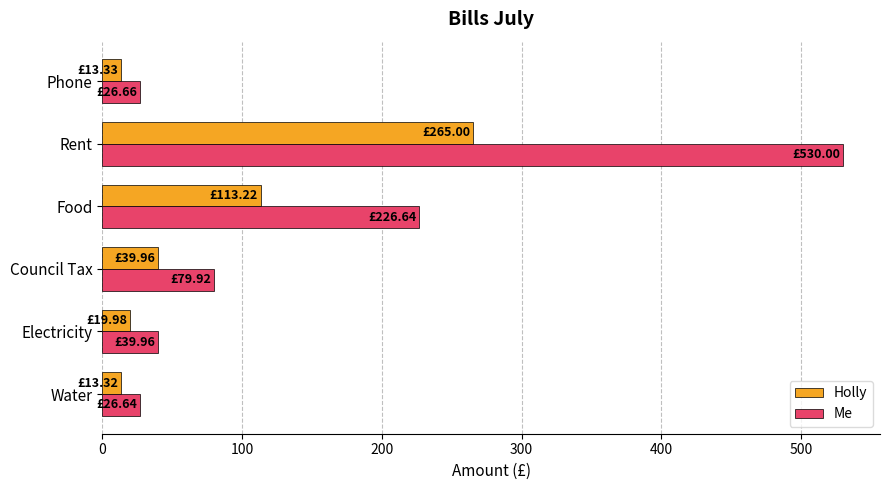

What is the difference between the maximum and minimum values in the Holly series?

251.7